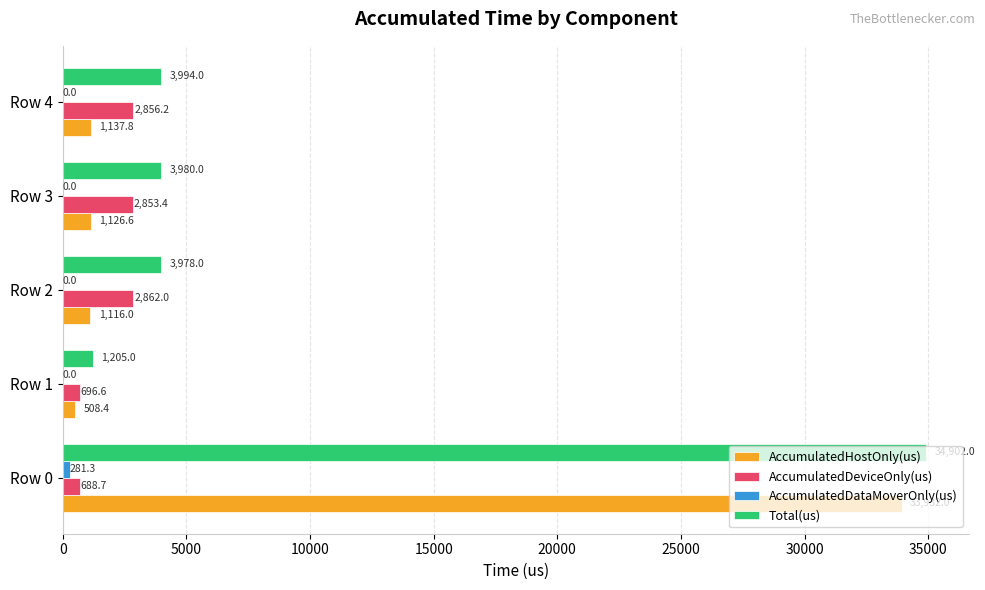

Between Row 0 and Row 3, which series saw the biggest shift?

AccumulatedHostOnly(us)